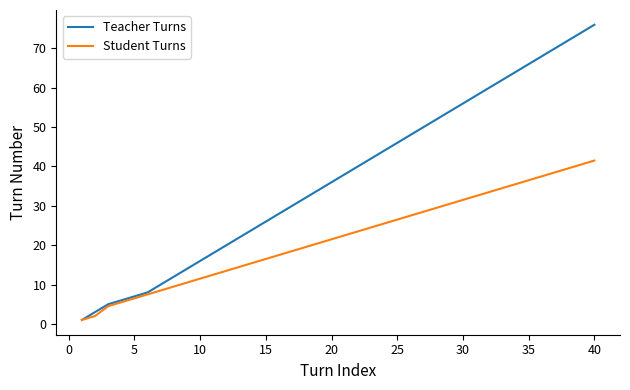

What is the difference between the maximum and minimum values in the Teacher Turns series?

75.0